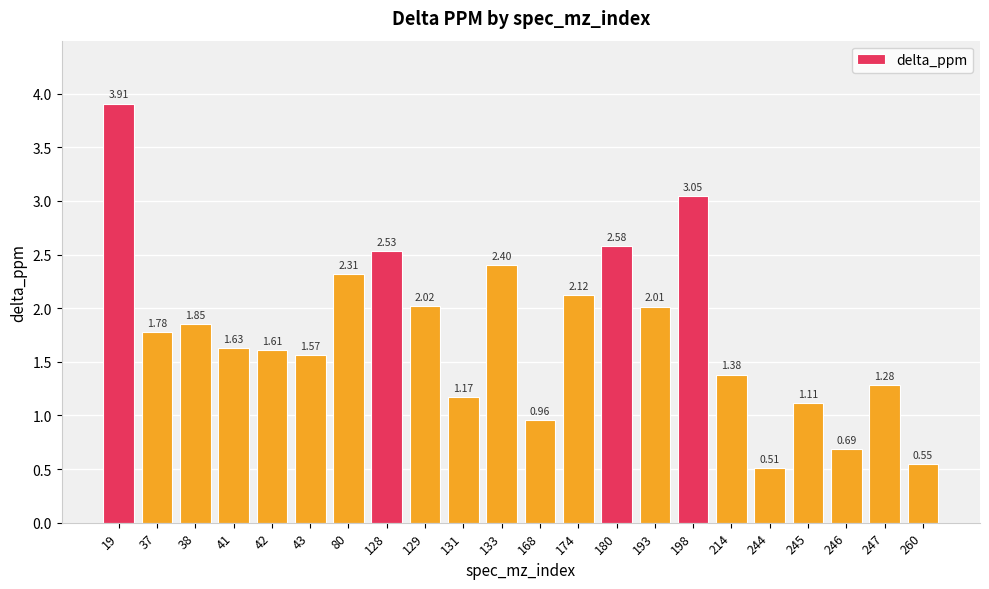

List the labels in order of value, largest first.

19, 198, 180, 128, 133, 80, 174, 129, 193, 38, 37, 41, 42, 43, 214, 247, 131, 245, 168, 246, 260, 244